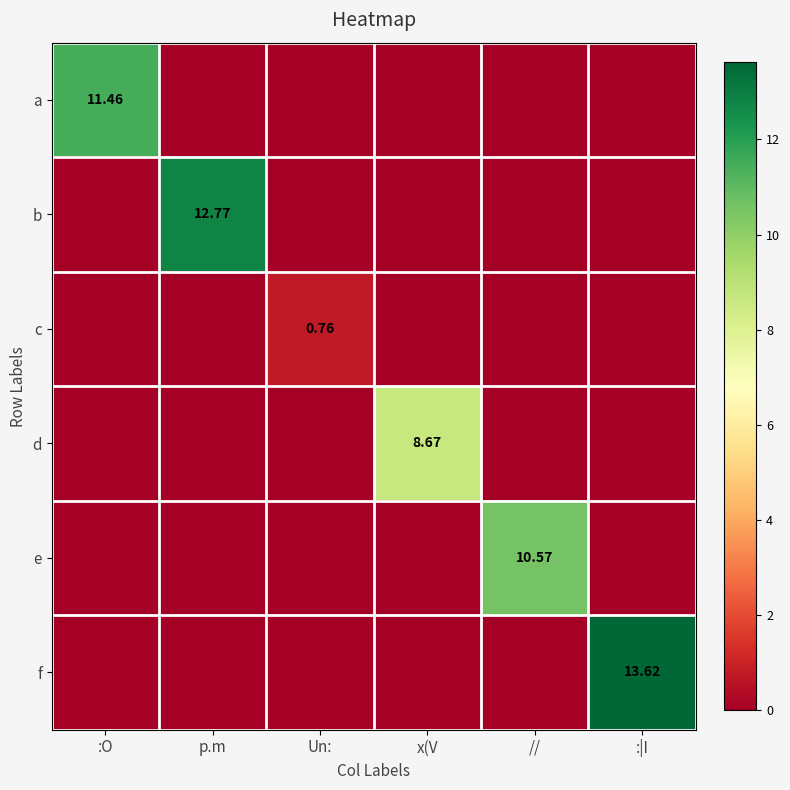

At how many categories does at least one series exceed 3?

5